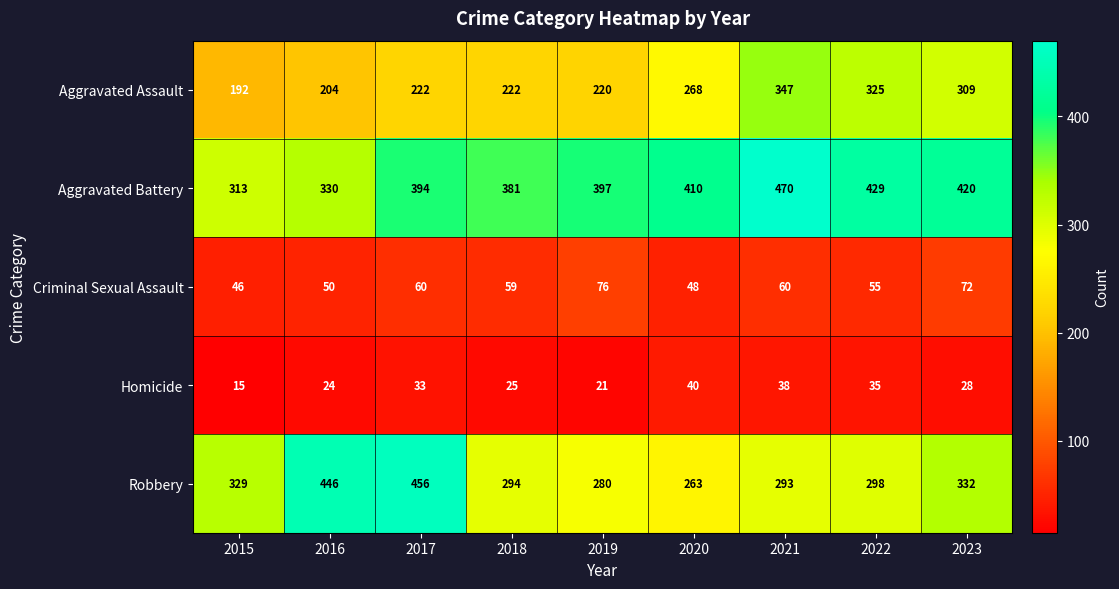

What is the highest value of the Criminal Sexual Assault series?

76